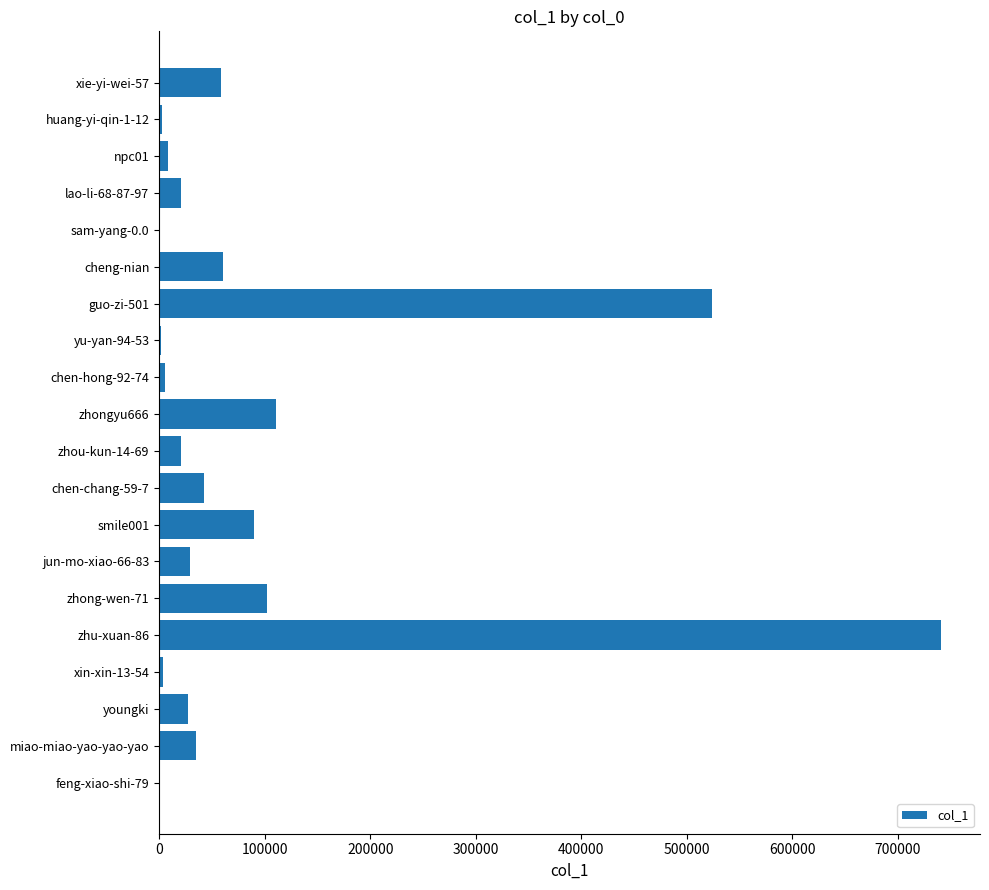

Which has a higher value, chen-chang-59-7 or zhou-kun-14-69?

chen-chang-59-7